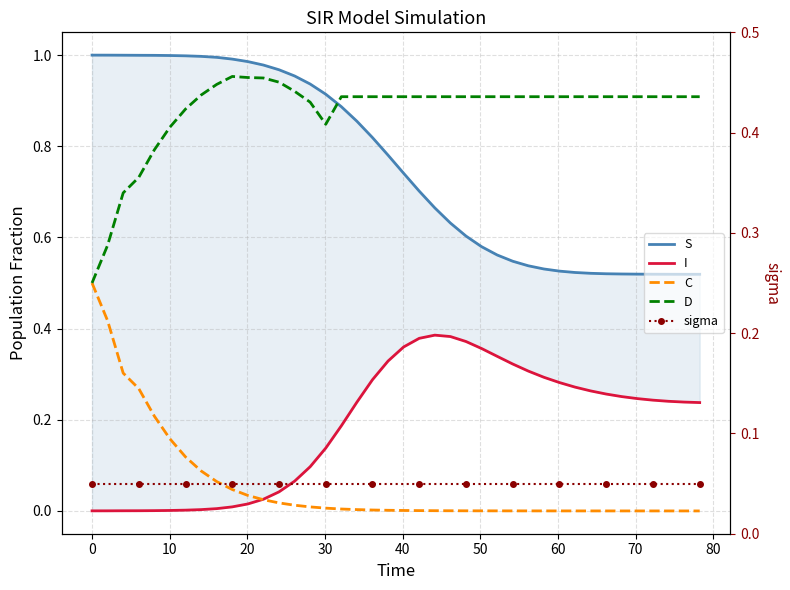

Reading left to right, extract all data points from this chart.

S: 1.0	1.0	1.0	1.0	1.0	1.0	1.0	1.0	1.0	1.0	1.0	1.0	1.0	1.0	0.9	0.9	0.9	0.9	0.8	0.8	0.7	0.7	0.7	0.6	0.6	0.6	0.6	0.5	0.5	0.5	0.5	0.5	0.5	0.5	0.5	0.5	0.5	0.5	0.5	0.5
I: 0.0	0.0	0.0	0.0	0.0	0.0	0.0	0.0	0.0	0.0	0.0	0.0	0.0	0.1	0.1	0.1	0.2	0.2	0.3	0.3	0.4	0.4	0.4	0.4	0.4	0.4	0.3	0.3	0.3	0.3	0.3	0.3	0.3	0.3	0.3	0.2	0.2	0.2	0.2	0.2
C: 0.5	0.4	0.3	0.3	0.2	0.2	0.1	0.1	0.1	0.0	0.0	0.0	0.0	0.0	0.0	0.0	0.0	0.0	0.0	0.0	0.0	0.0	0.0	0.0	0.0	0.0	0.0	0.0	0.0	0.0	0.0	0.0	0.0	0.0	0.0	0.0	0.0	0.0	0.0	0.0
D: 0.5	0.6	0.7	0.7	0.8	0.8	0.9	0.9	0.9	1.0	1.0	0.9	0.9	0.9	0.9	0.8	0.9	0.9	0.9	0.9	0.9	0.9	0.9	0.9	0.9	0.9	0.9	0.9	0.9	0.9	0.9	0.9	0.9	0.9	0.9	0.9	0.9	0.9	0.9	0.9
sigma: 0.1	0.1	0.1	0.1	0.1	0.1	0.1	0.1	0.1	0.1	0.1	0.1	0.1	0.1	0.1	0.1	0.1	0.1	0.1	0.1	0.1	0.1	0.1	0.1	0.1	0.1	0.1	0.1	0.1	0.1	0.1	0.1	0.1	0.1	0.1	0.1	0.1	0.1	0.1	0.1